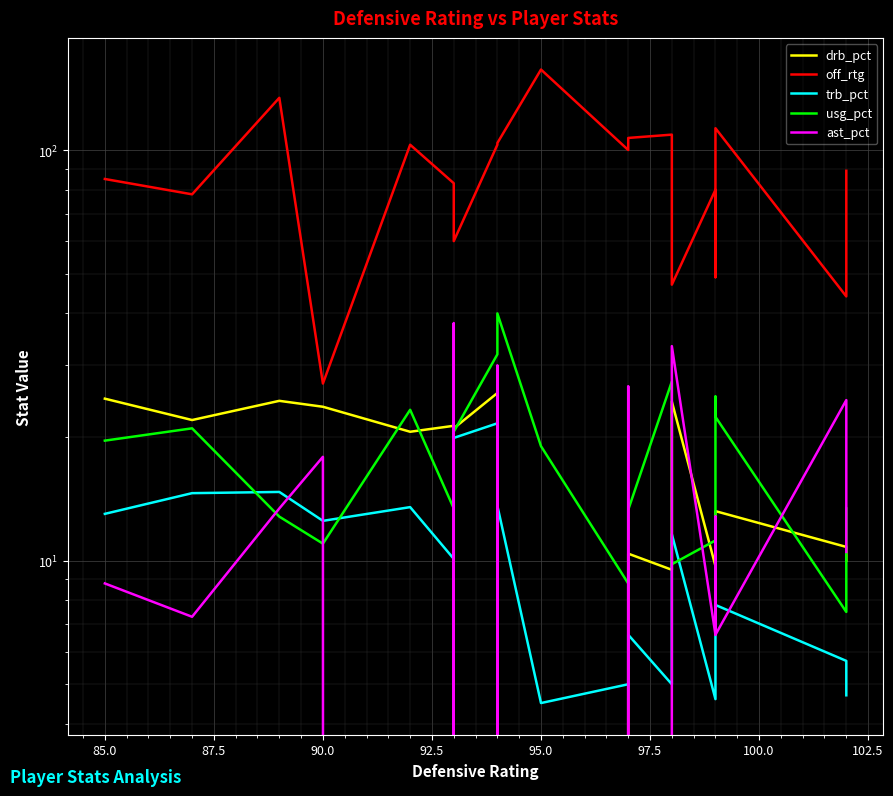

What are all the series names shown in the legend?

drb_pct, off_rtg, trb_pct, usg_pct, ast_pct